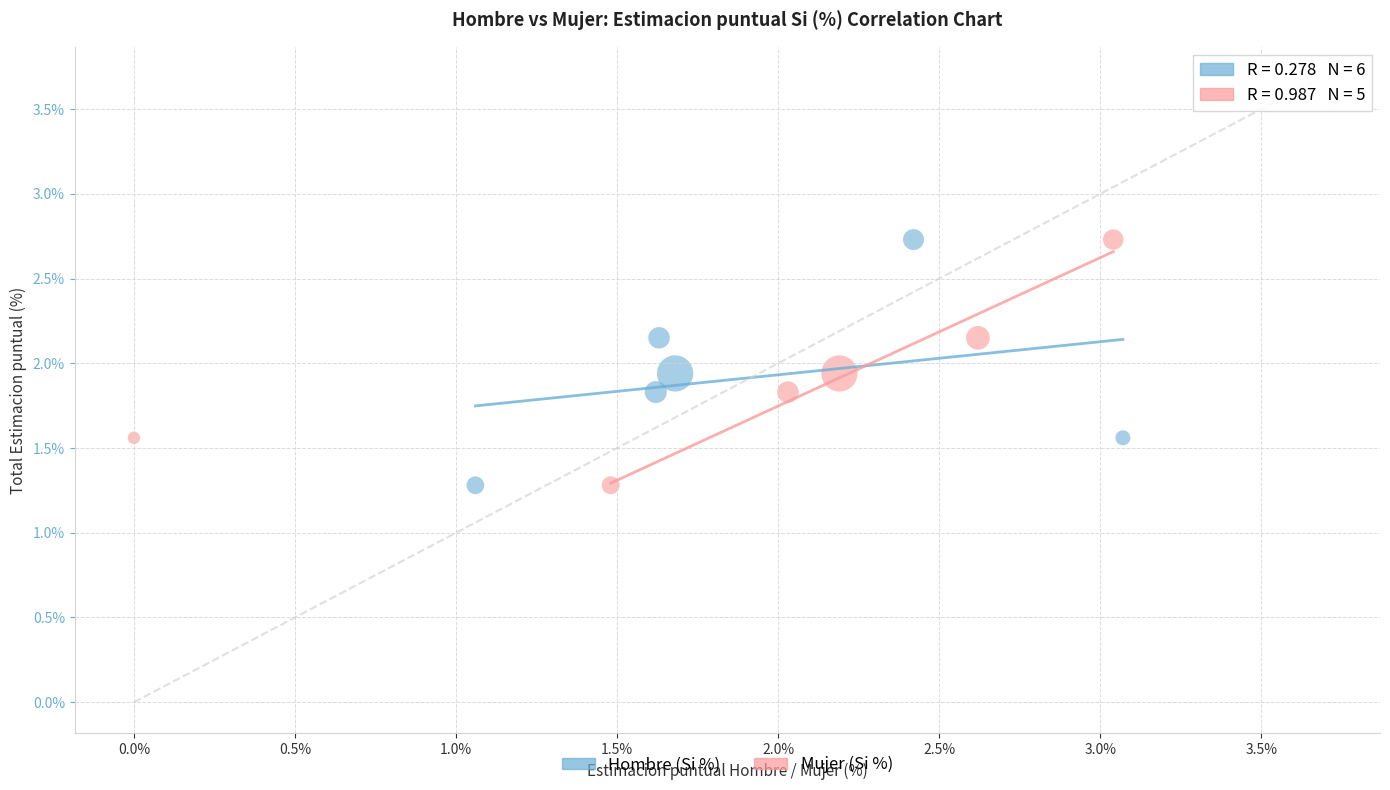

What are all the series names shown in the legend?

Hombre (Si %), Mujer (Si %)